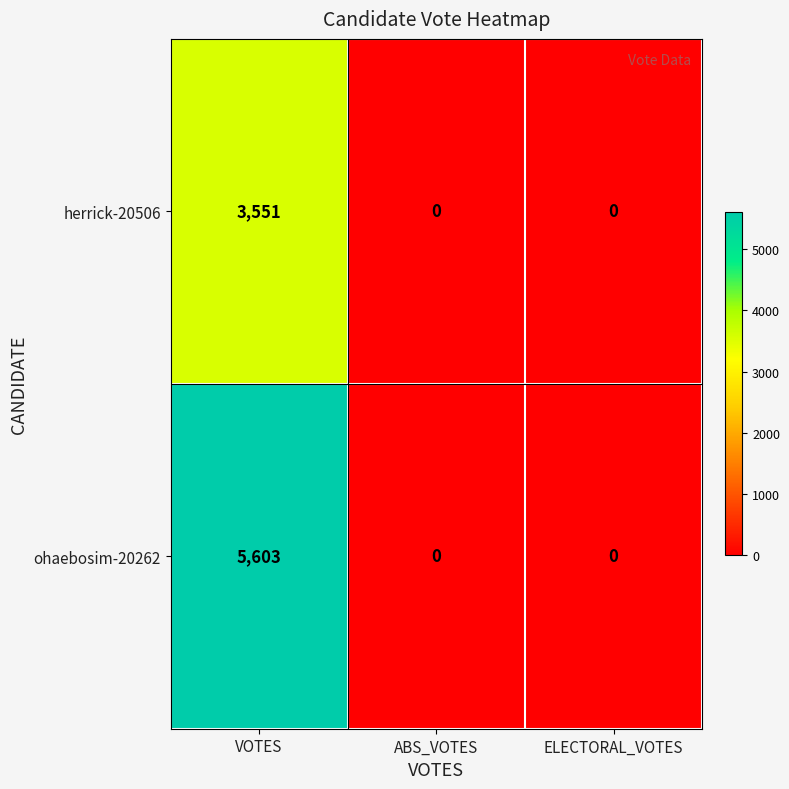

Which series has the largest total across all categories?

ohaebosim-20262